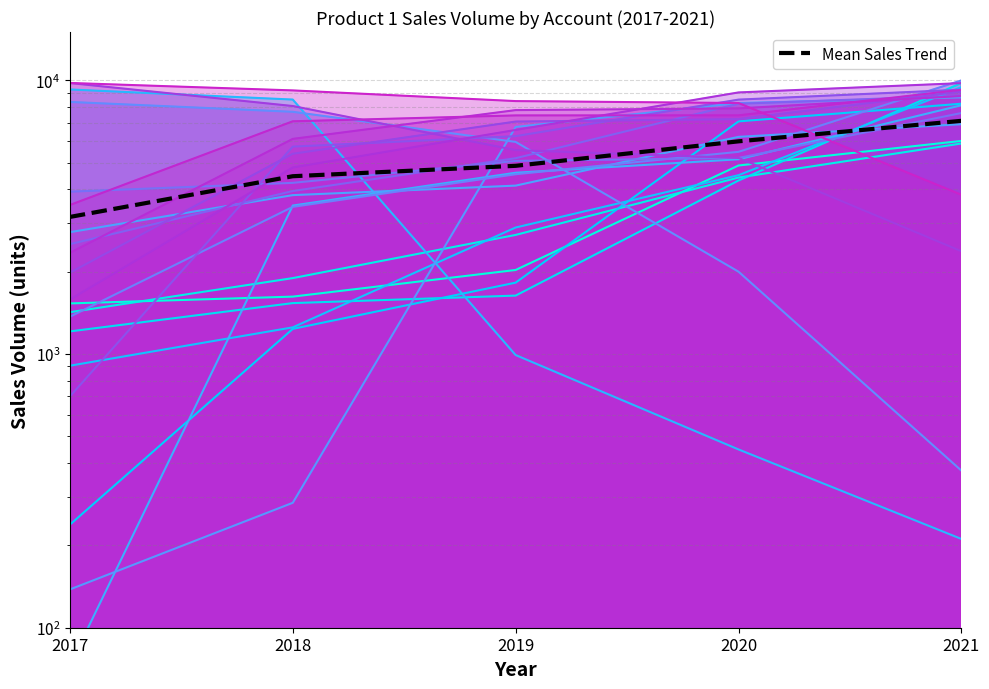

How many values exceed 4867?

3